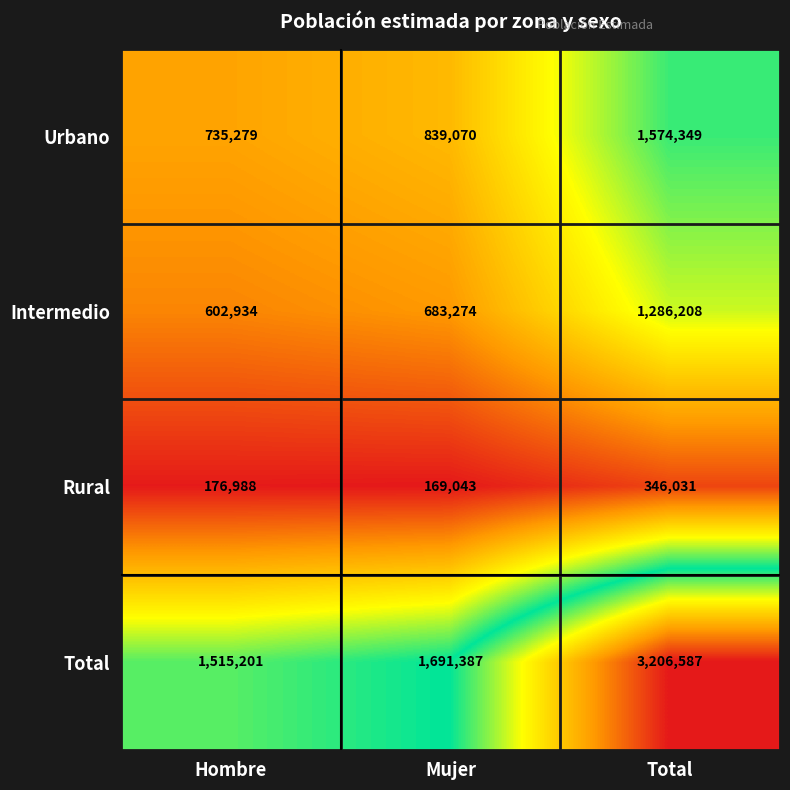

Which series changed the most between Mujer and Total?

Total